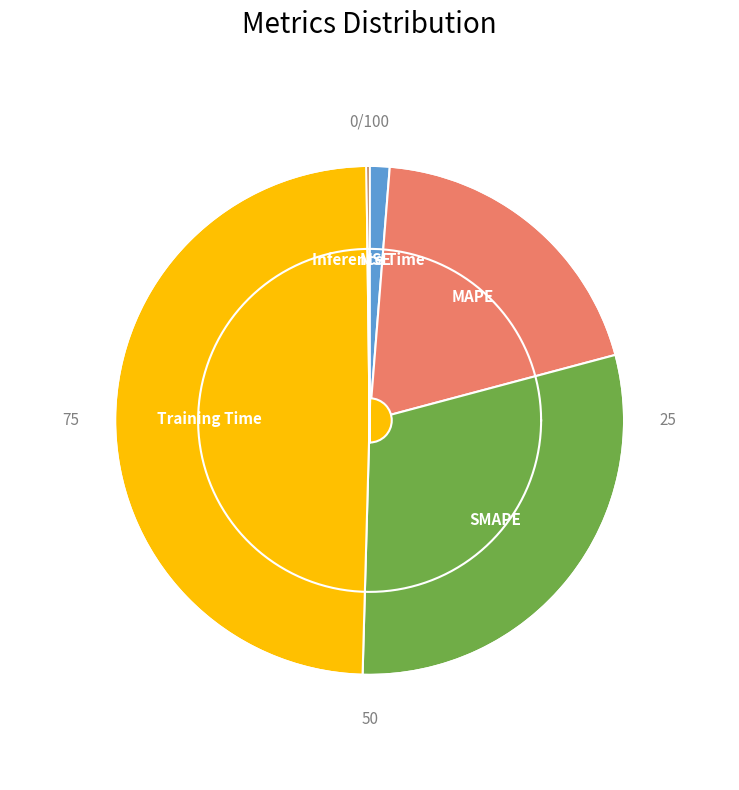

The MAPE slice represents 20% of the pie. True or false?

True